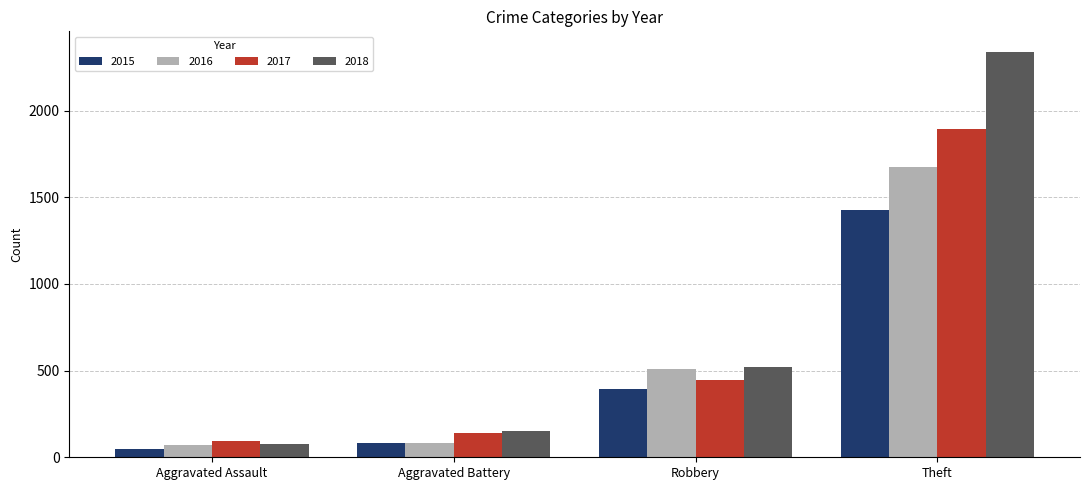

Is the value of 2017 at Aggravated Battery greater than the value of 2018 at Theft?

No